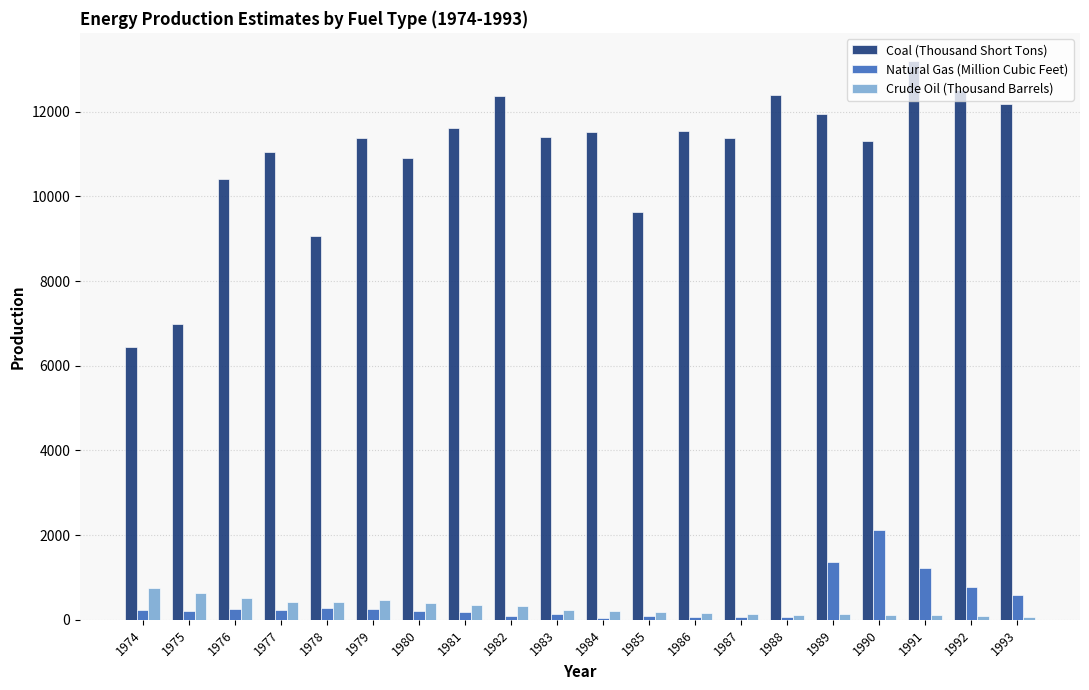

Is it true that Coal (Thousand Short Tons) equals 9885 at 1974?

False